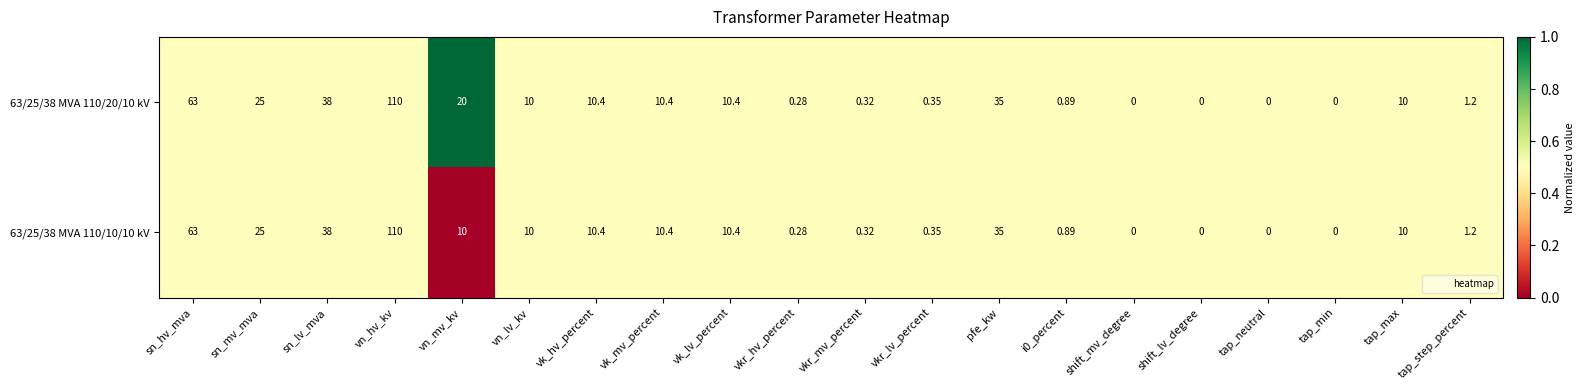

At which category is the sum across all series the highest?

vn_hv_kv